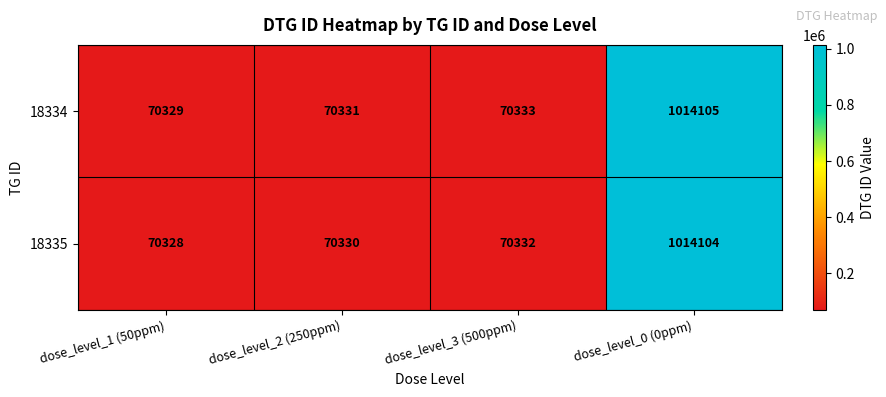

List the series in order of their peak value, highest first.

18334, 18335